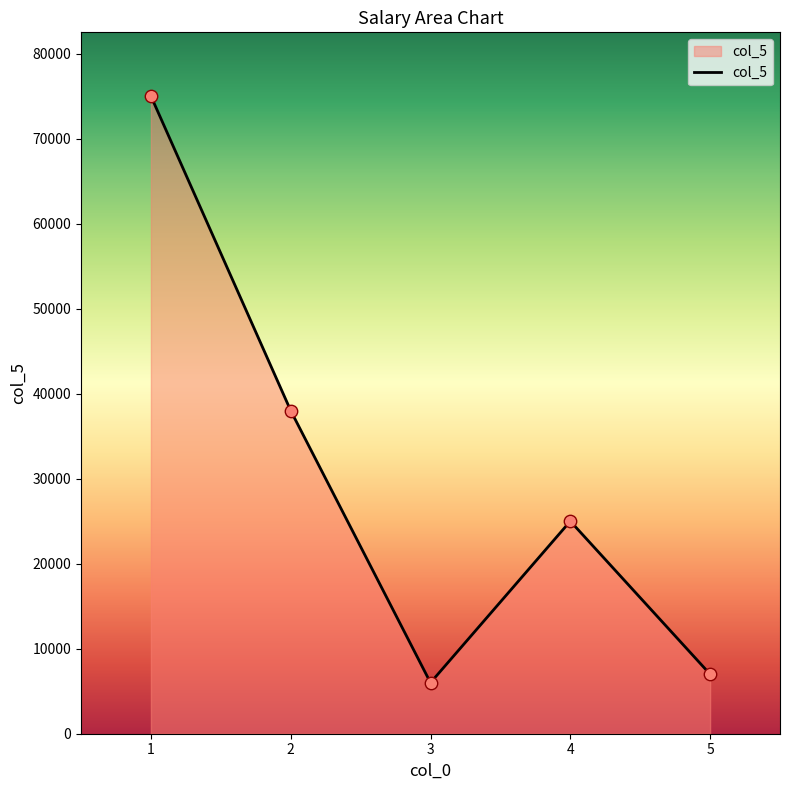

What is the ratio of the value at 3 to the value at 1?

0.1